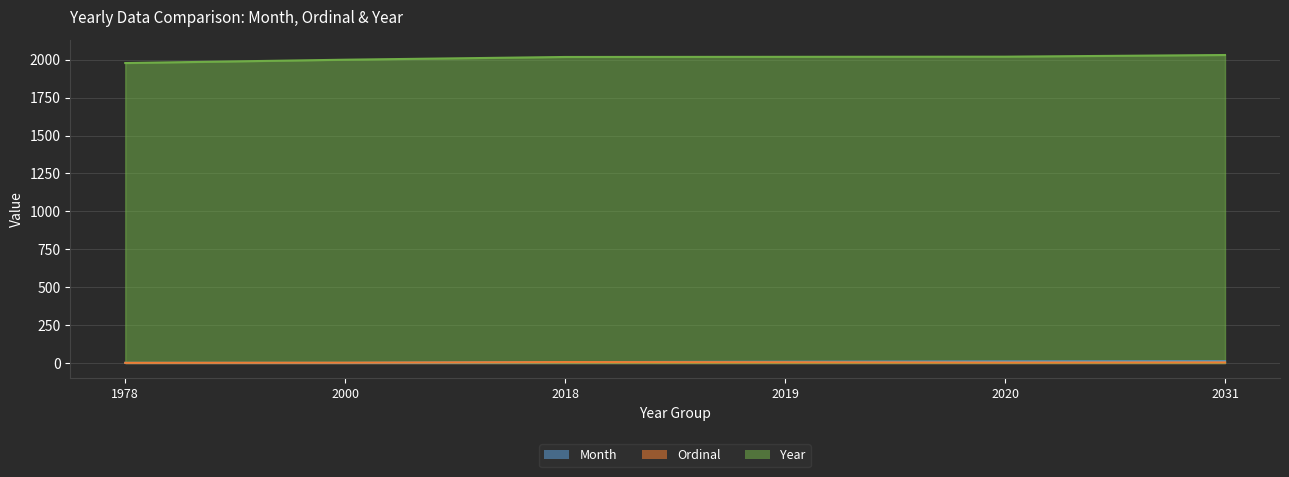

What are all the series names shown in the legend?

Month, Ordinal, Year